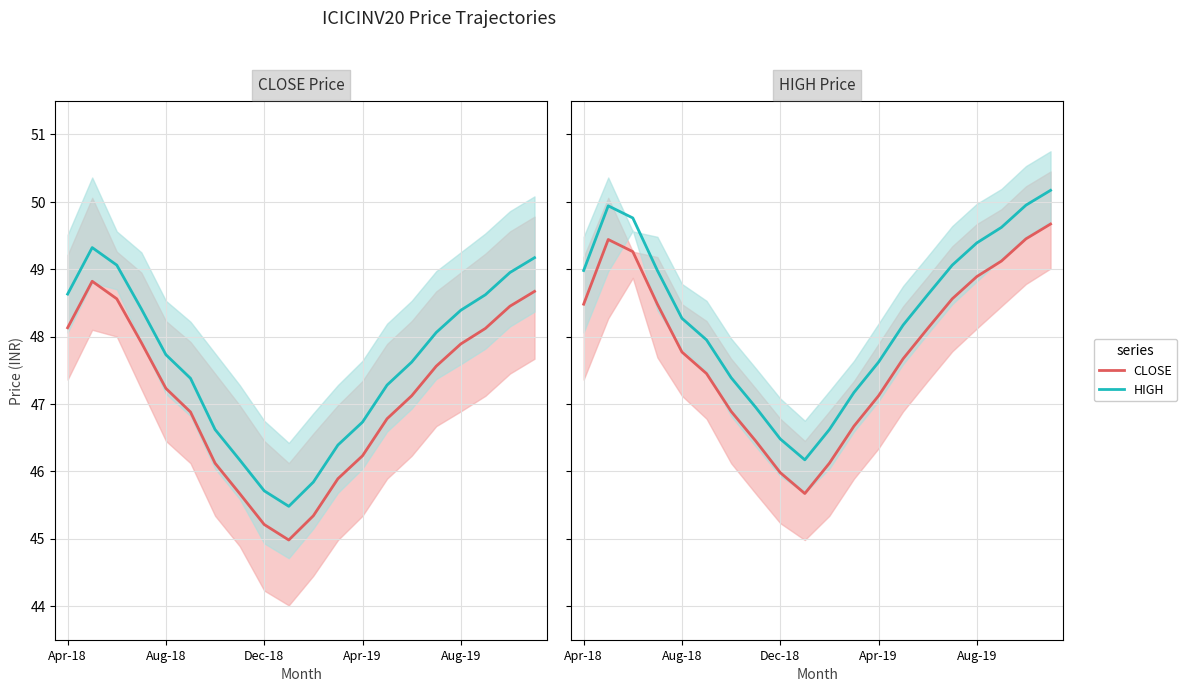

At which category does the chart reach its minimum across all series?

9